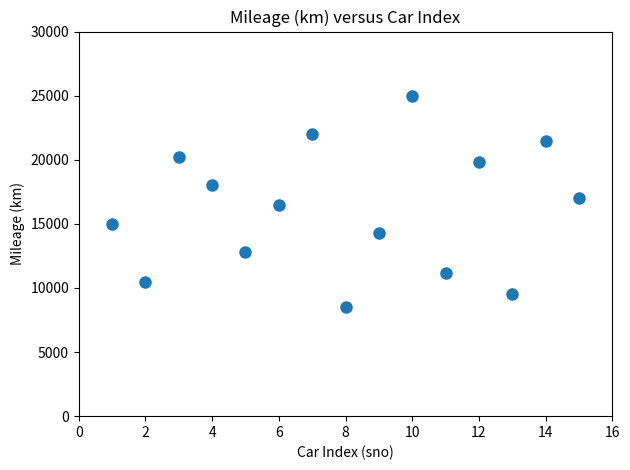

What is the range of X values (max minus min)?

14